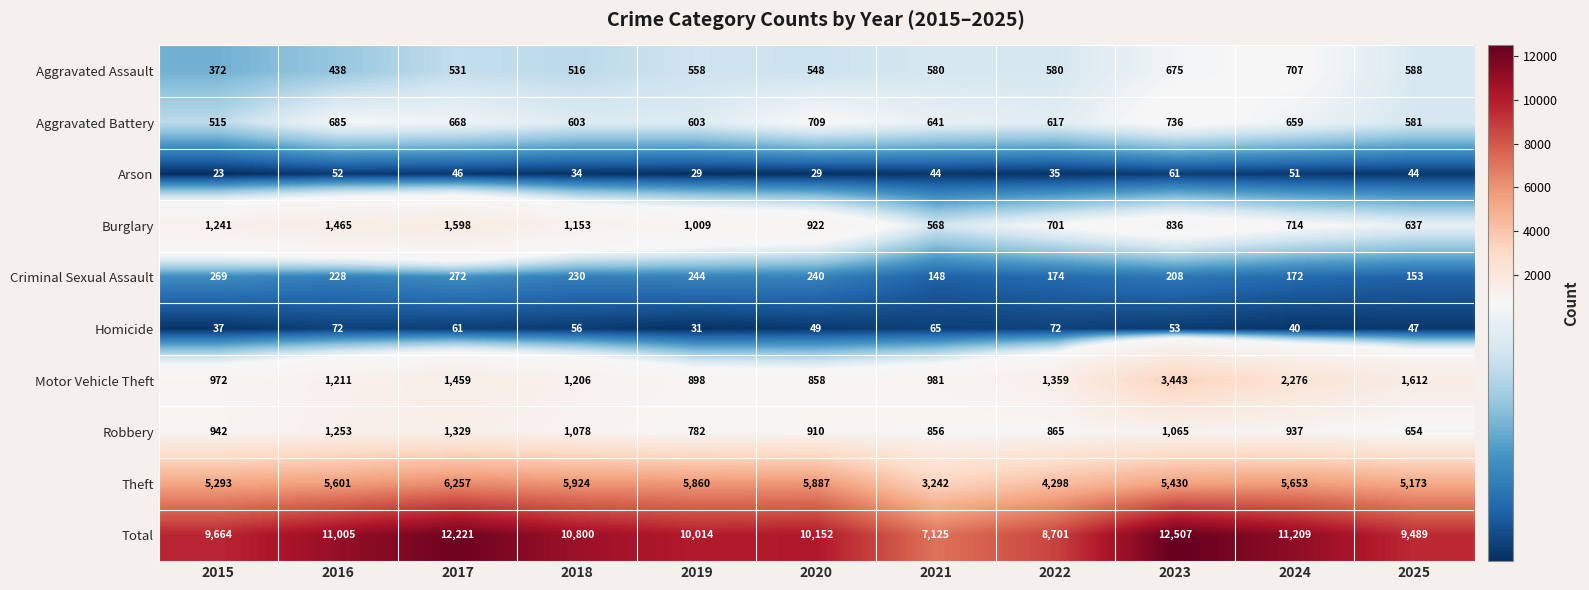

At which category does the chart reach its minimum across all series?

2015